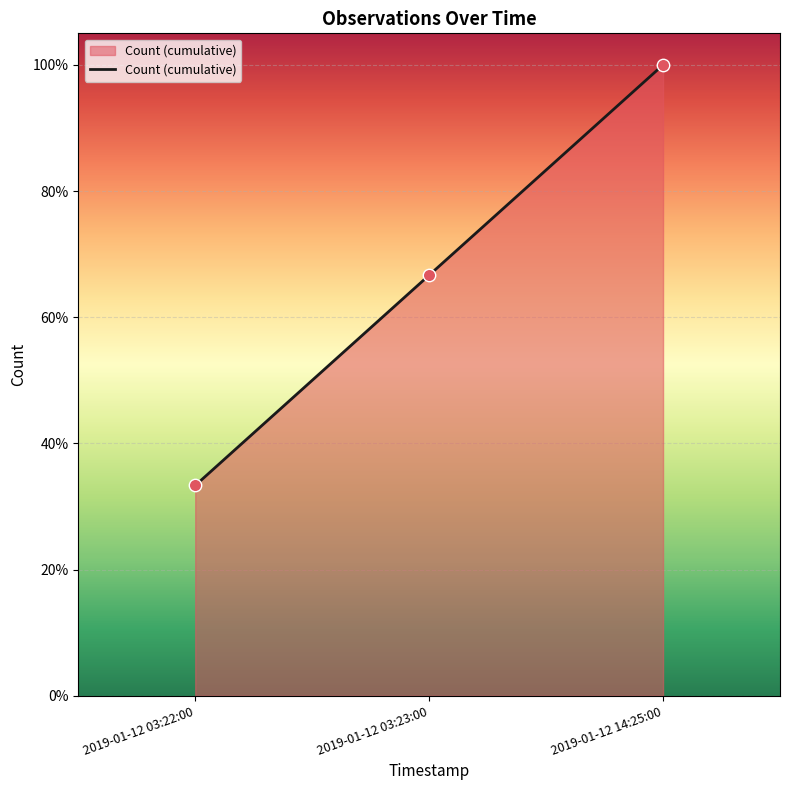

Which has a higher value, 2019-01-12 03:22:00 or 2019-01-12 03:23:00?

2019-01-12 03:23:00